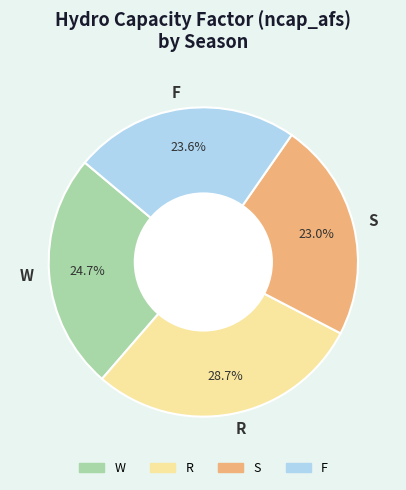

What portion of the pie excludes R?

71.3%